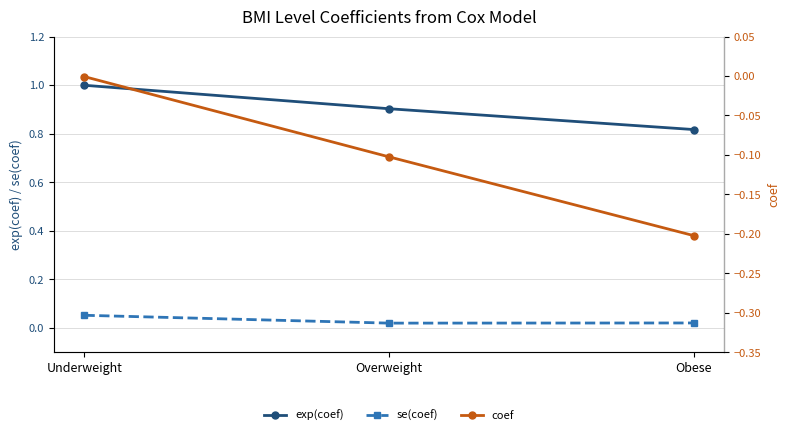

What is the label of the 2nd point from the left?

Overweight